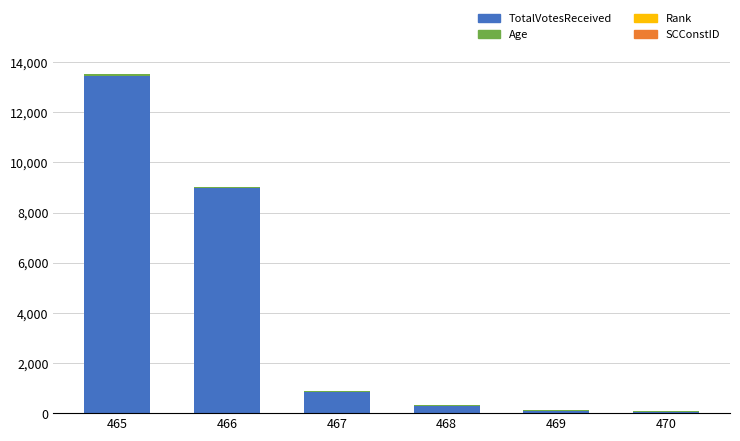

At which label does TotalVotesReceived reach its peak?

465